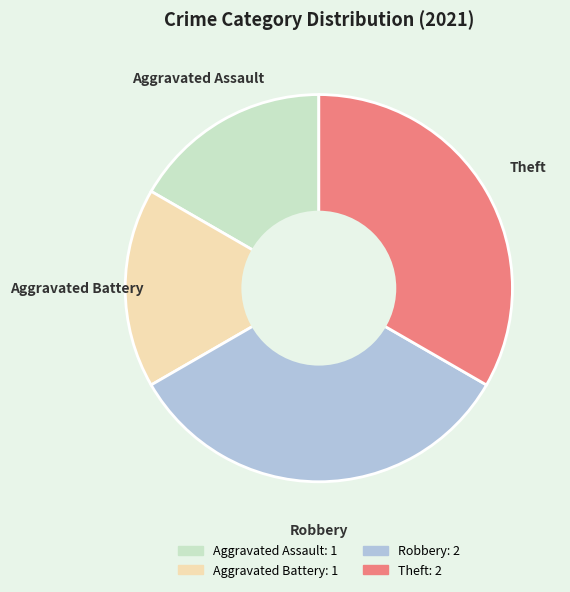

Count the number of slices in the pie.

4